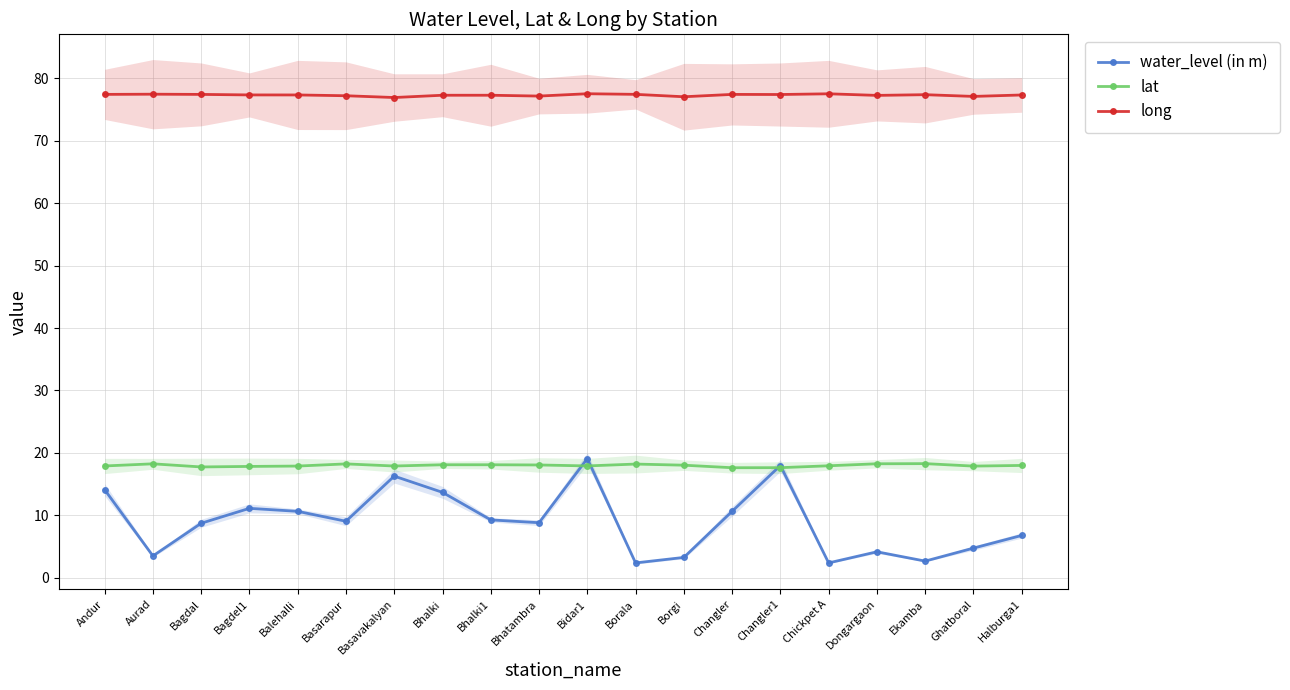

At which category is the sum across all series the highest?

Bidar1